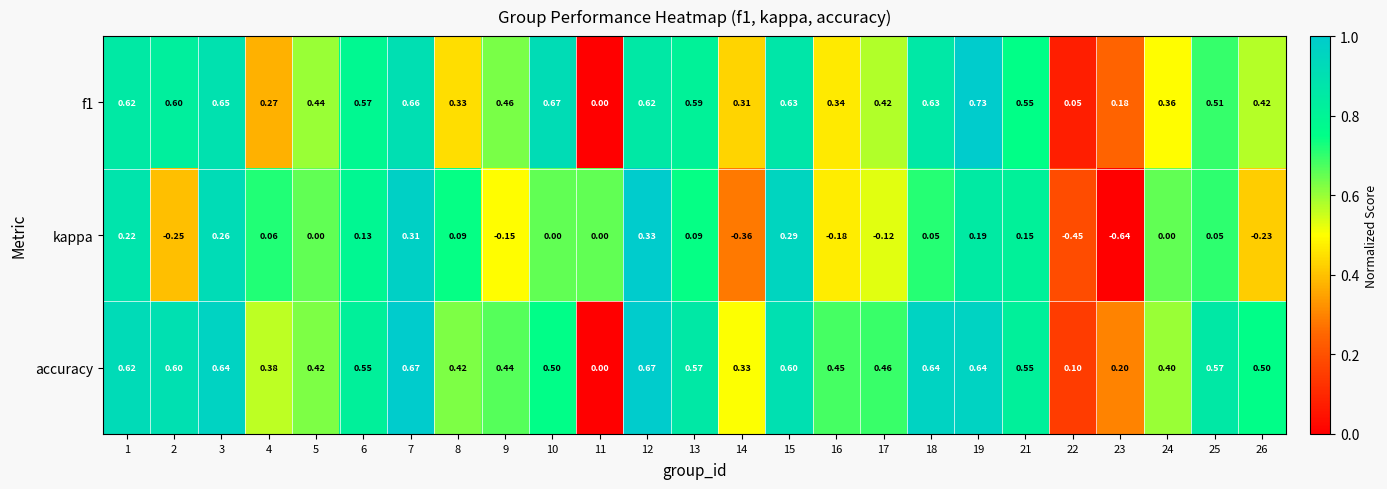

Is the value of f1 at 23 greater than the value of kappa at 18?

Yes